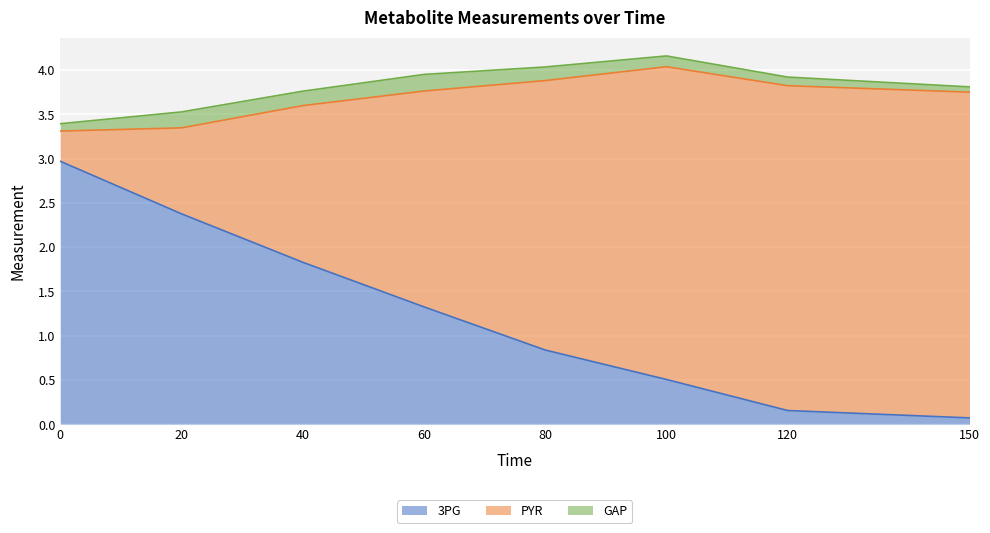

What is the difference between the 3PG values at 120 and 20?

2.2